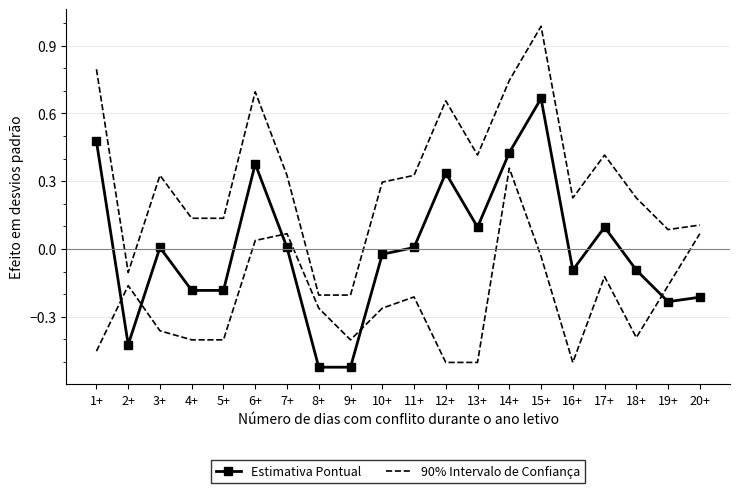

How many values in the Estimativa Pontual series exceed 0?

10